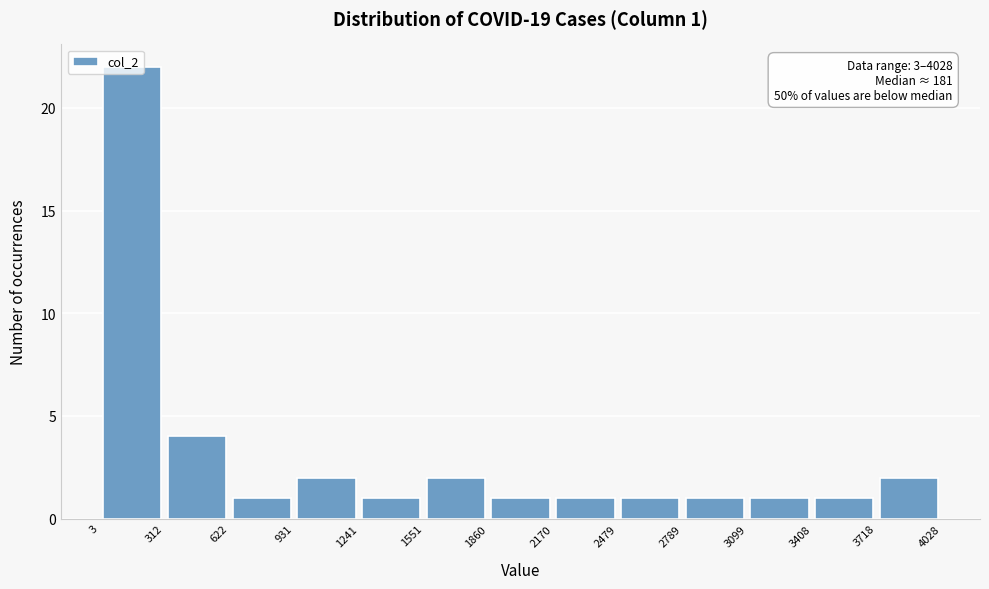

Which range on the x-axis has the tallest bar?

3 to 312